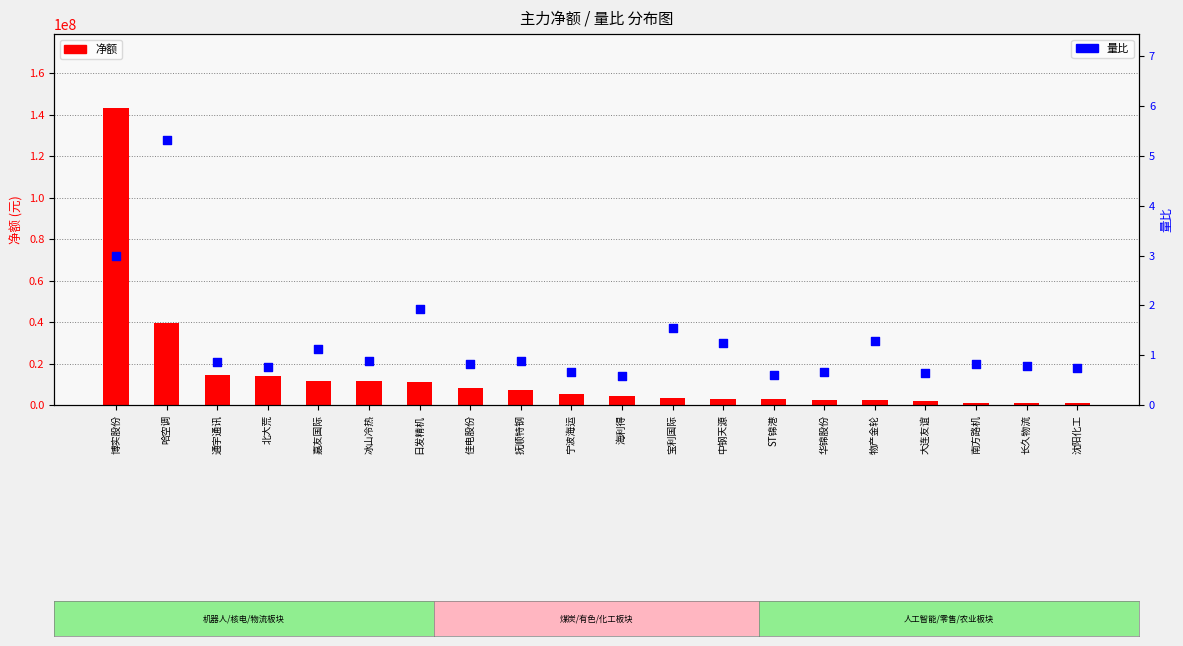

What are all the series names shown in the legend?

净额, 量比